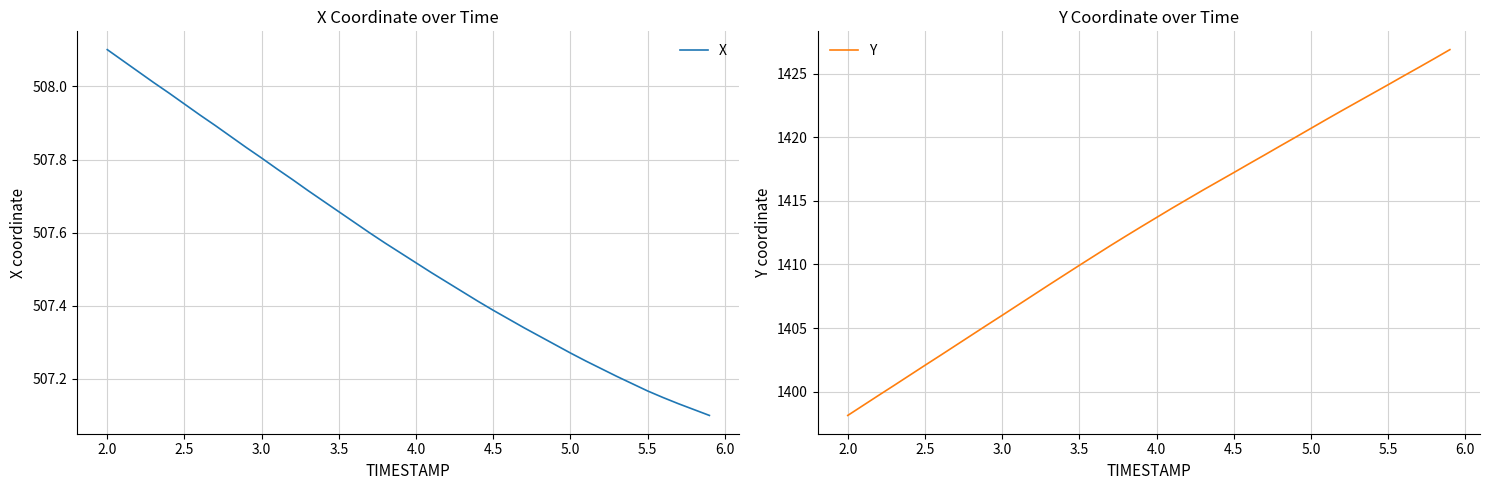

How many data points in Y are less than 1413?

20